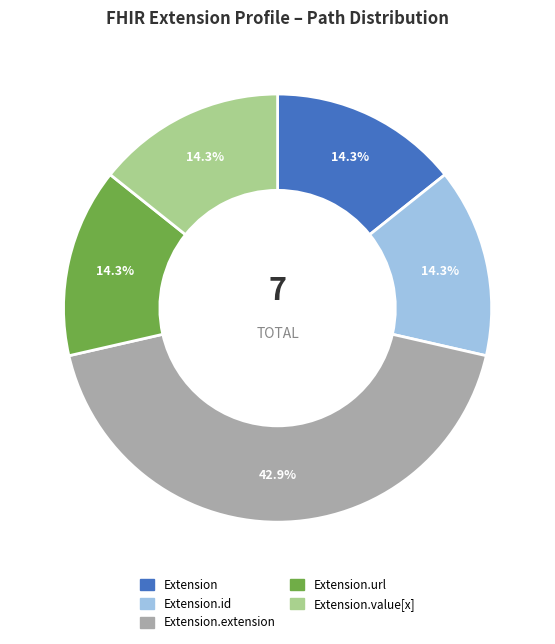

Is it true that Extension.extension is 7% of the pie?

False